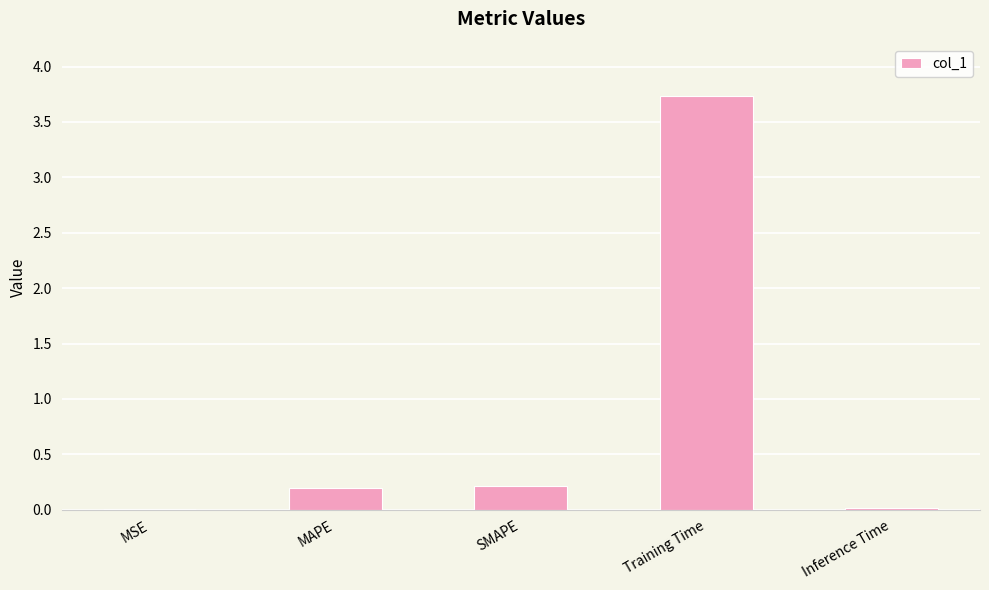

What is the sum of all values?

4.2